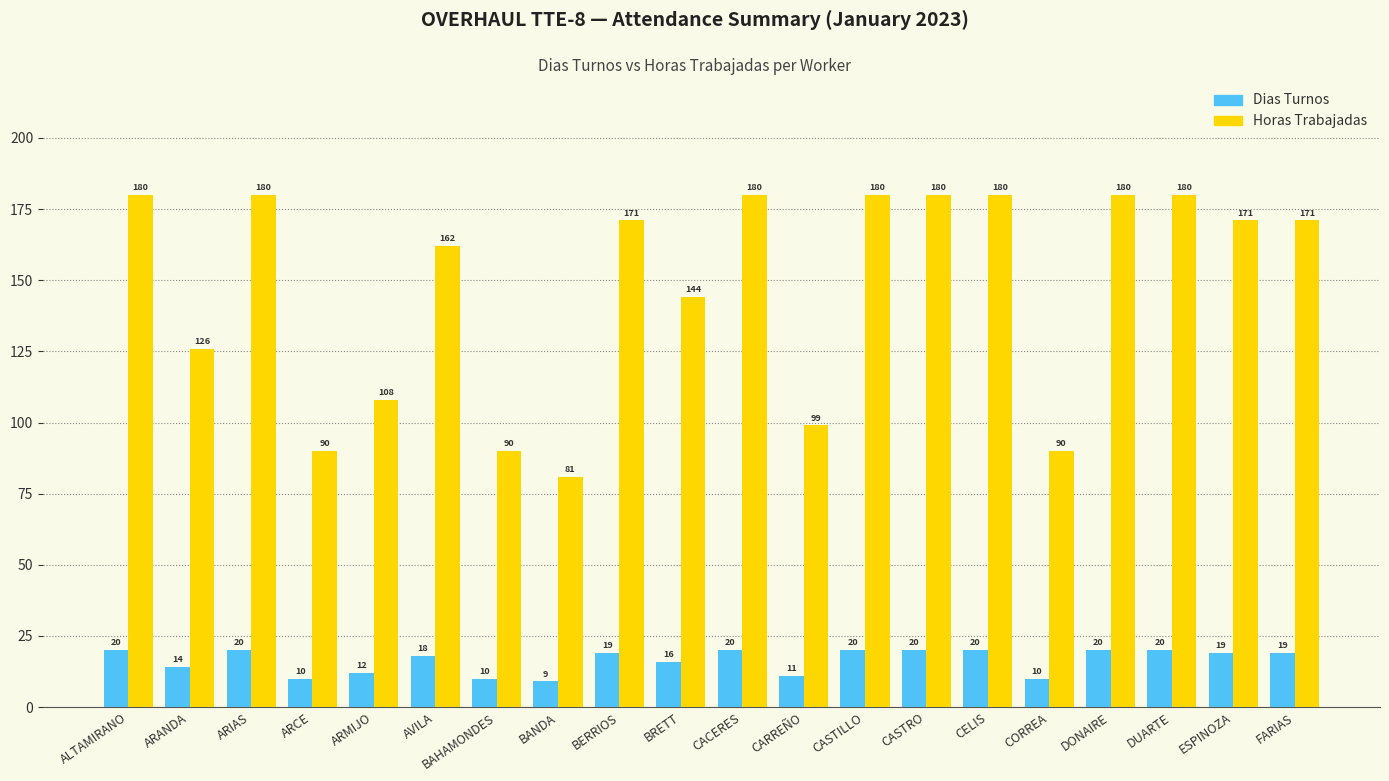

How many distinct data groups are displayed?

2